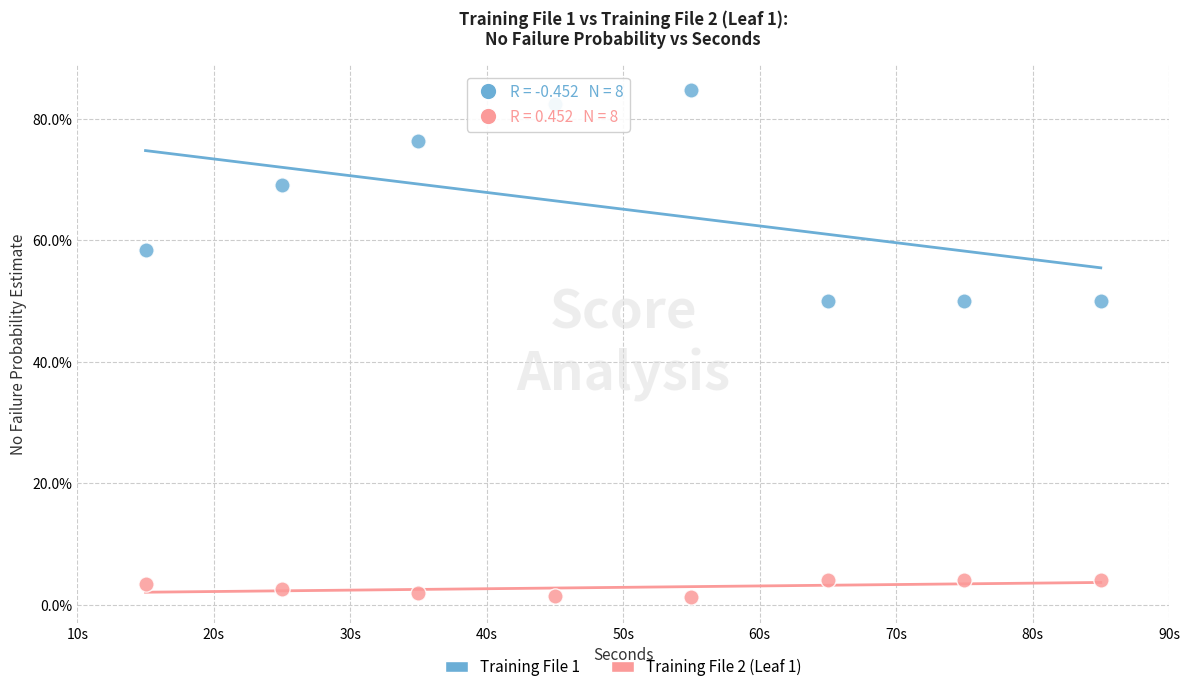

Which series reaches the maximum Y coordinate?

Training File 1